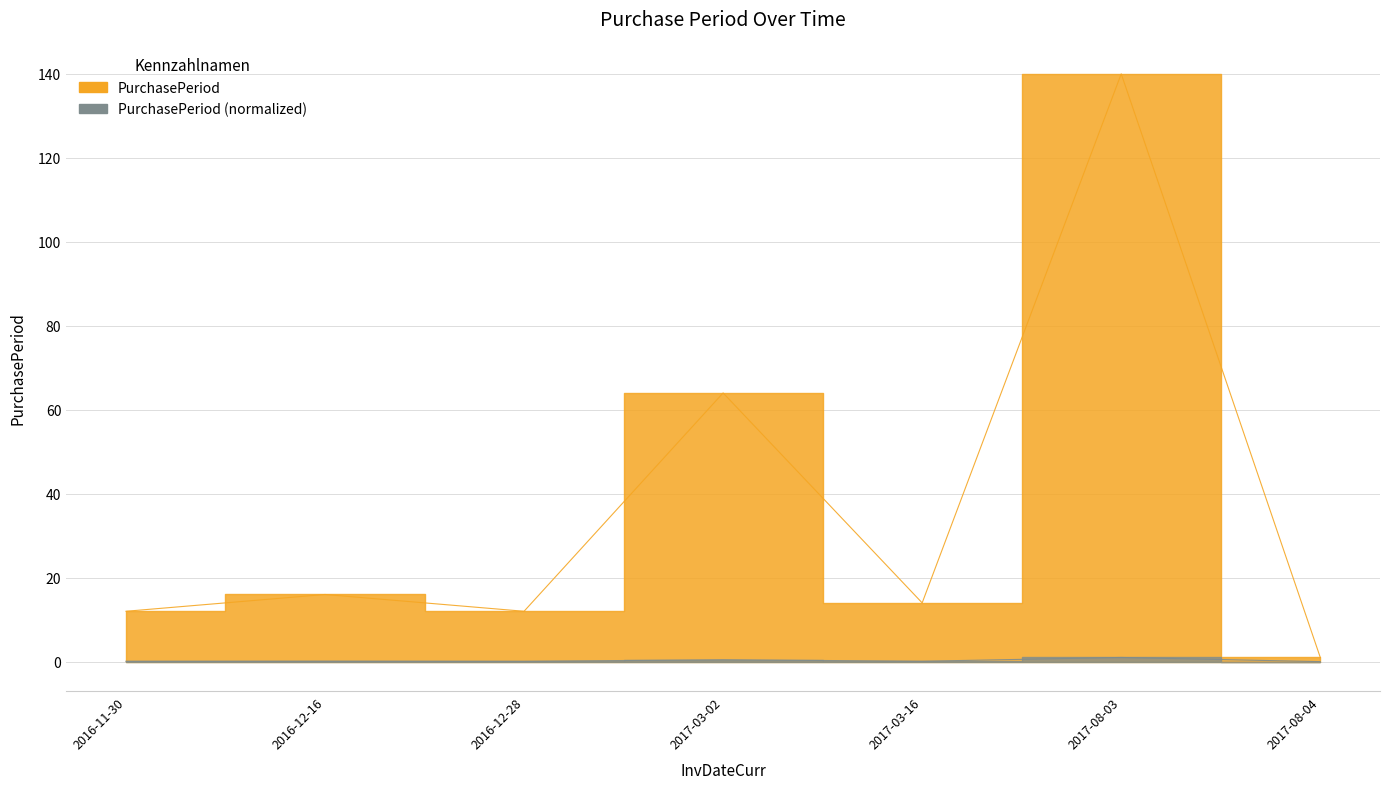

Where is the first local minimum?

2016-12-28